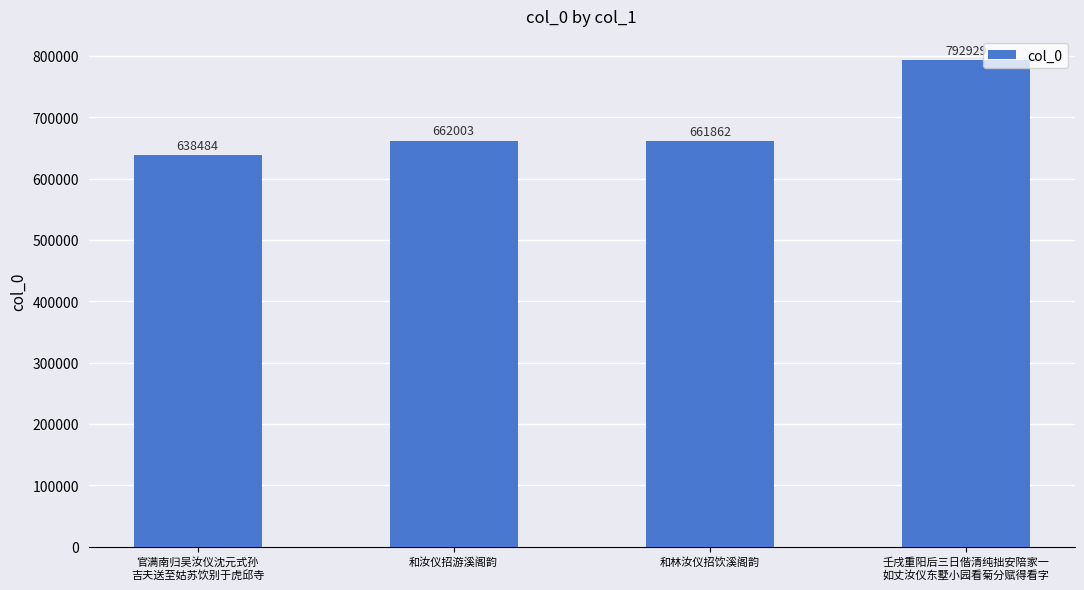

How many values are below 662003?

2